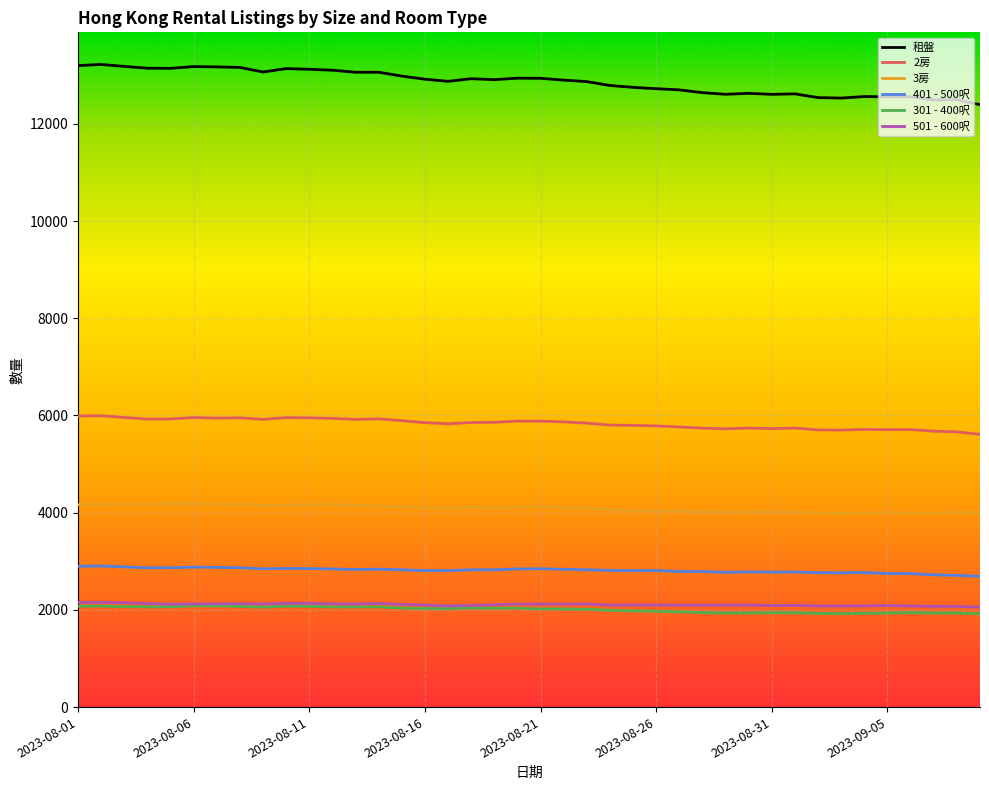

Which series has the largest total across all categories?

租盤